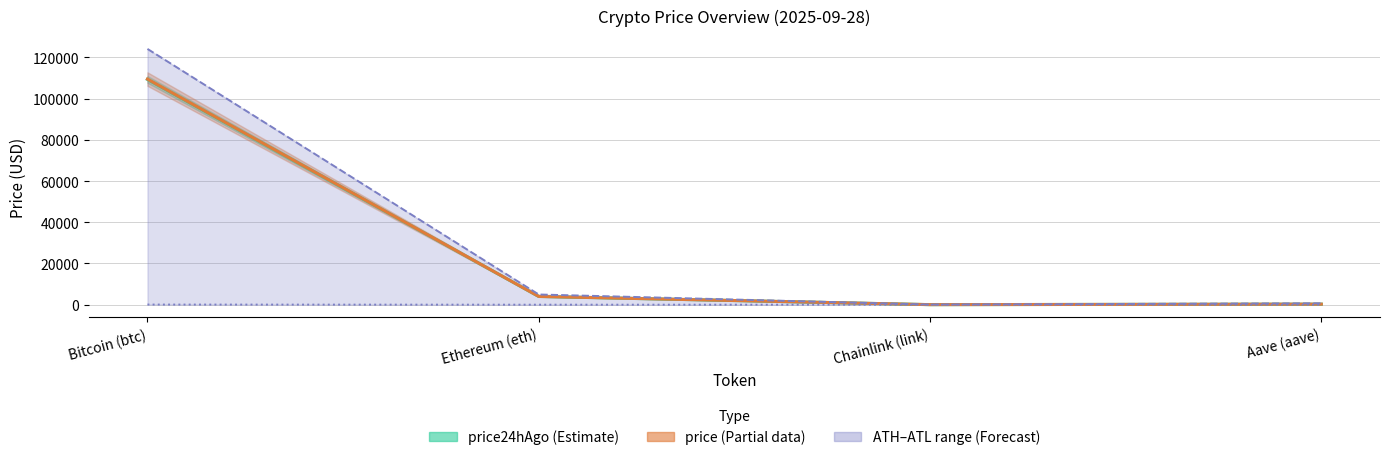

What is the label of the 4th point from the right?

Bitcoin (btc)